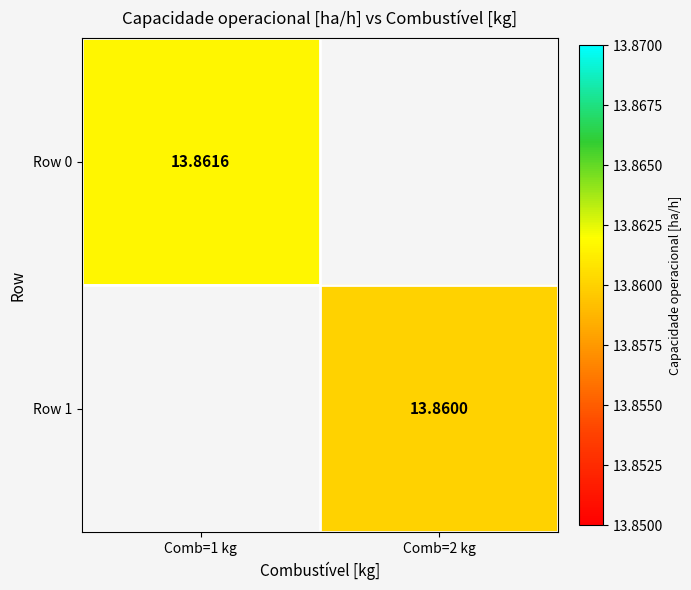

Rank the series at Comb=1 kg from highest to lowest value.

Row 0, Row 1